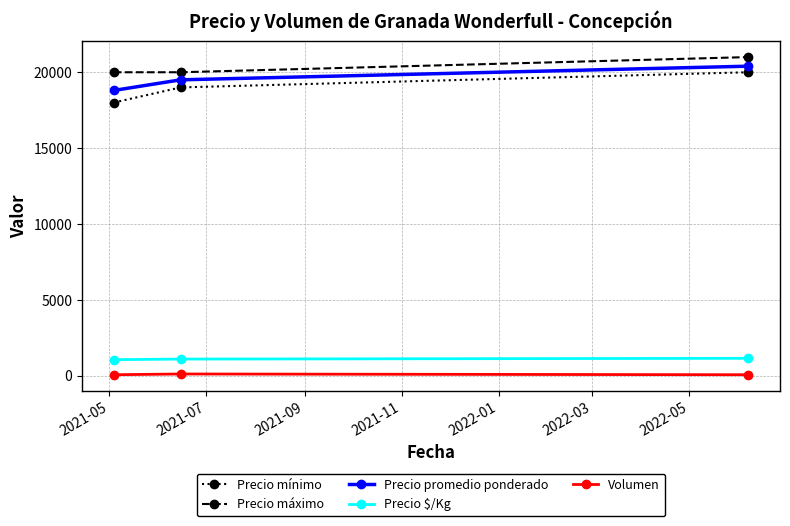

Which series has the widest spread of values?

Precio mínimo